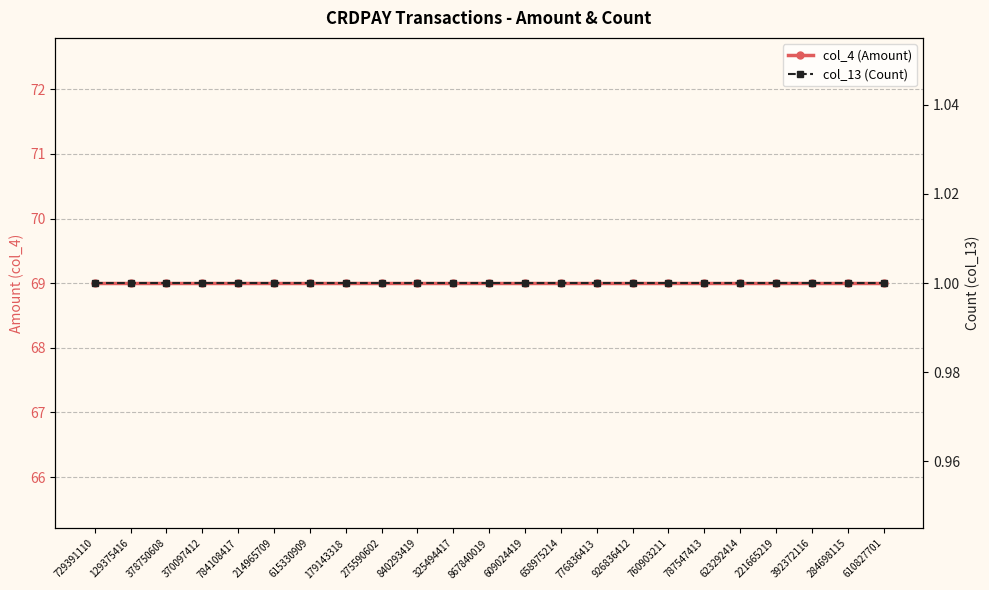

What position from the right is 609024419?

11